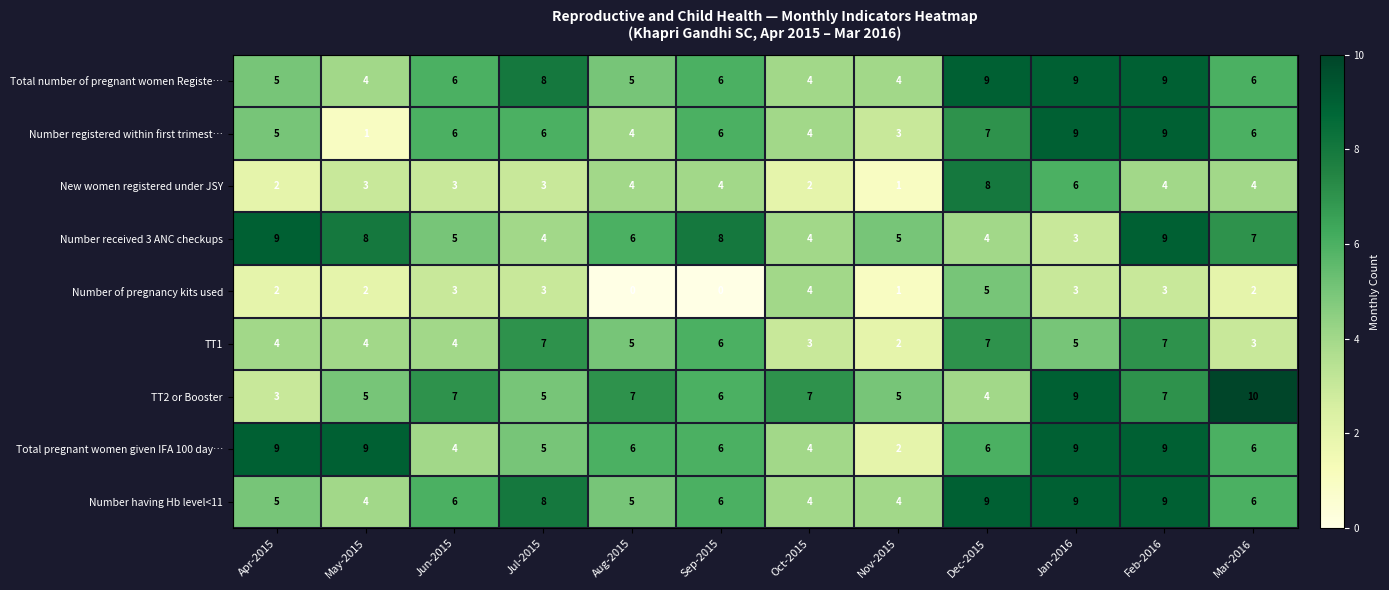

What is the difference between the maximum and second lowest values in the TT2 or Booster series?

6